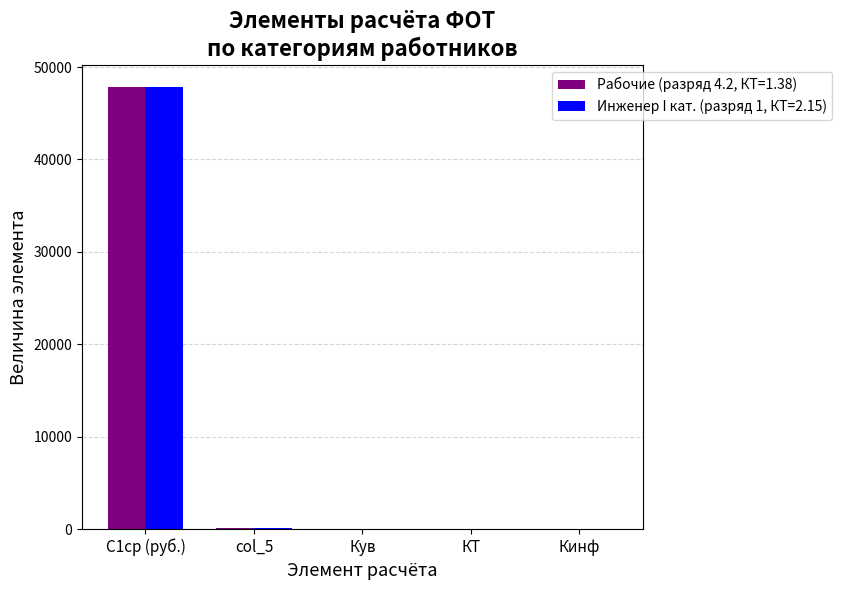

How many groups of bars are there?

5